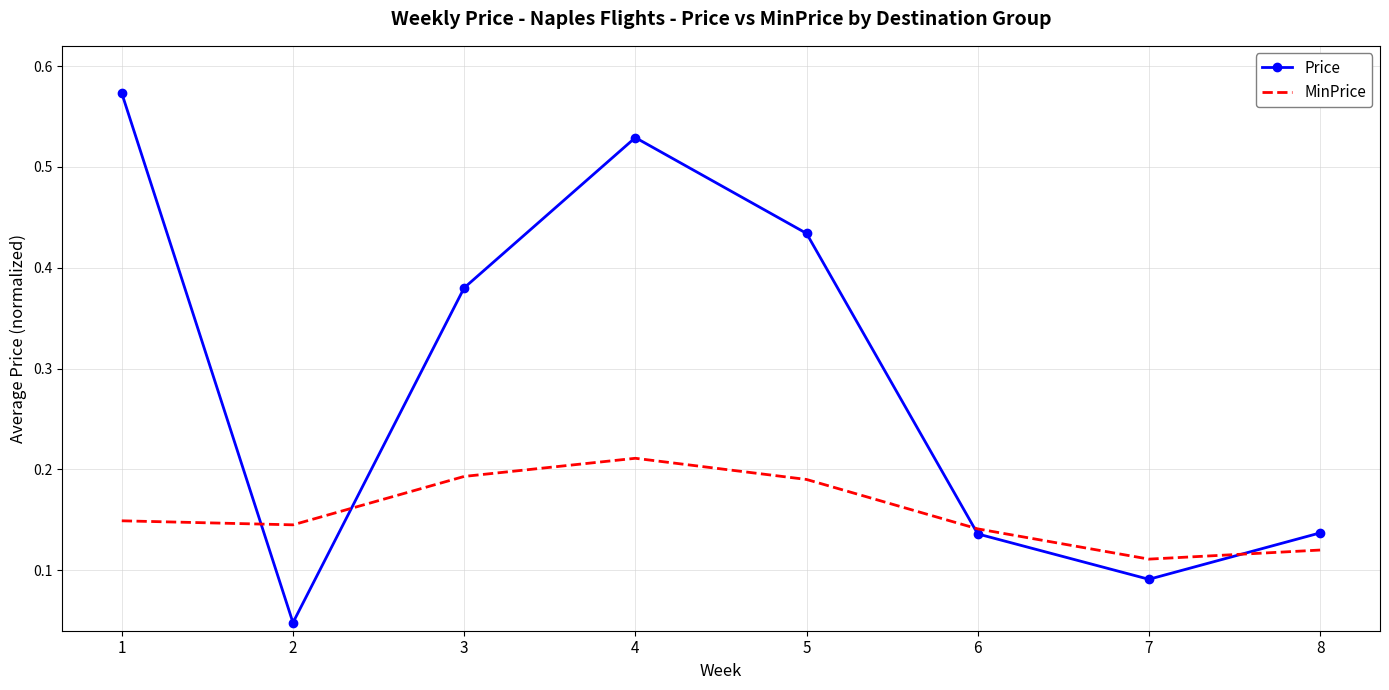

Which series changed the most between 2 and 8?

Price